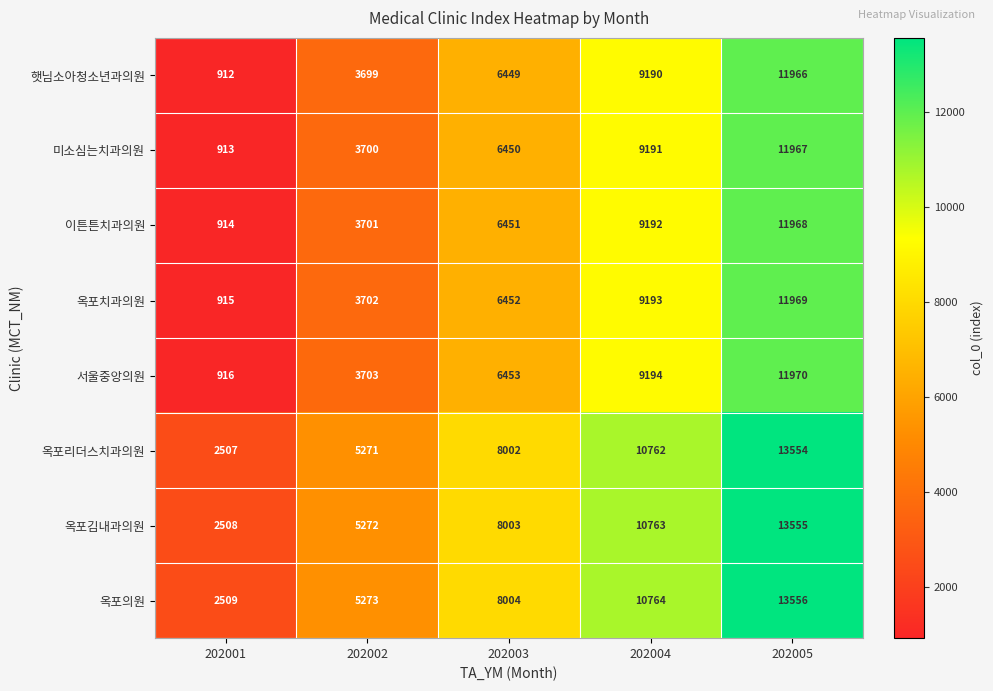

Read the 옥포치과의원 value at 202002, to the nearest 10.

3700